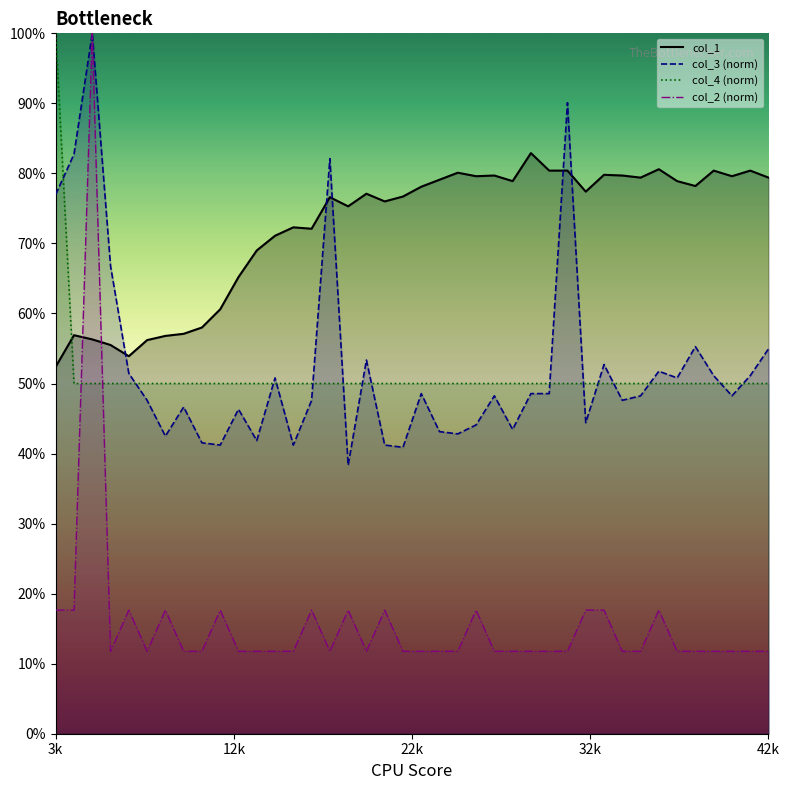

True or false: col_4 and col_1 cross at least once.

True